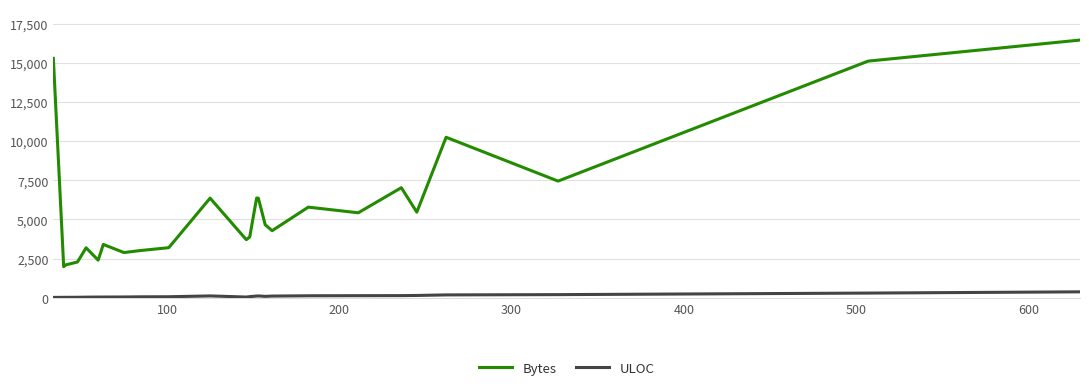

Which series has the largest total across all categories?

Bytes